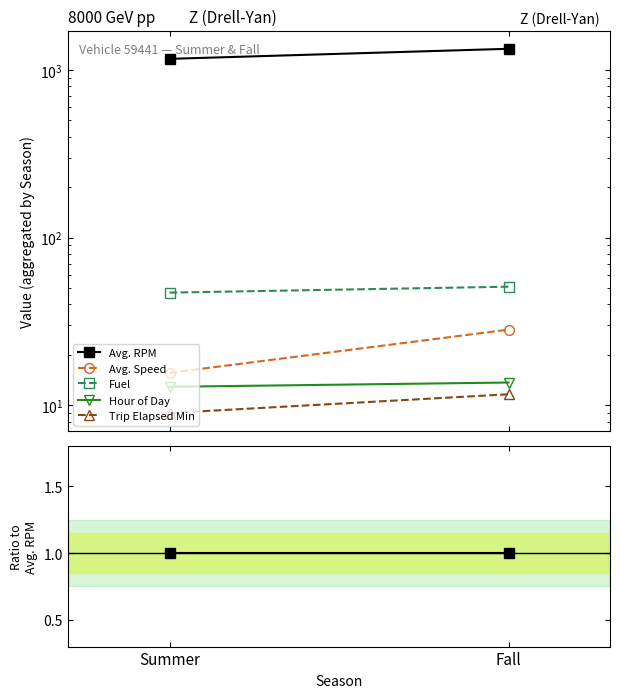

What is the label of the 1st point from the left?

Summer